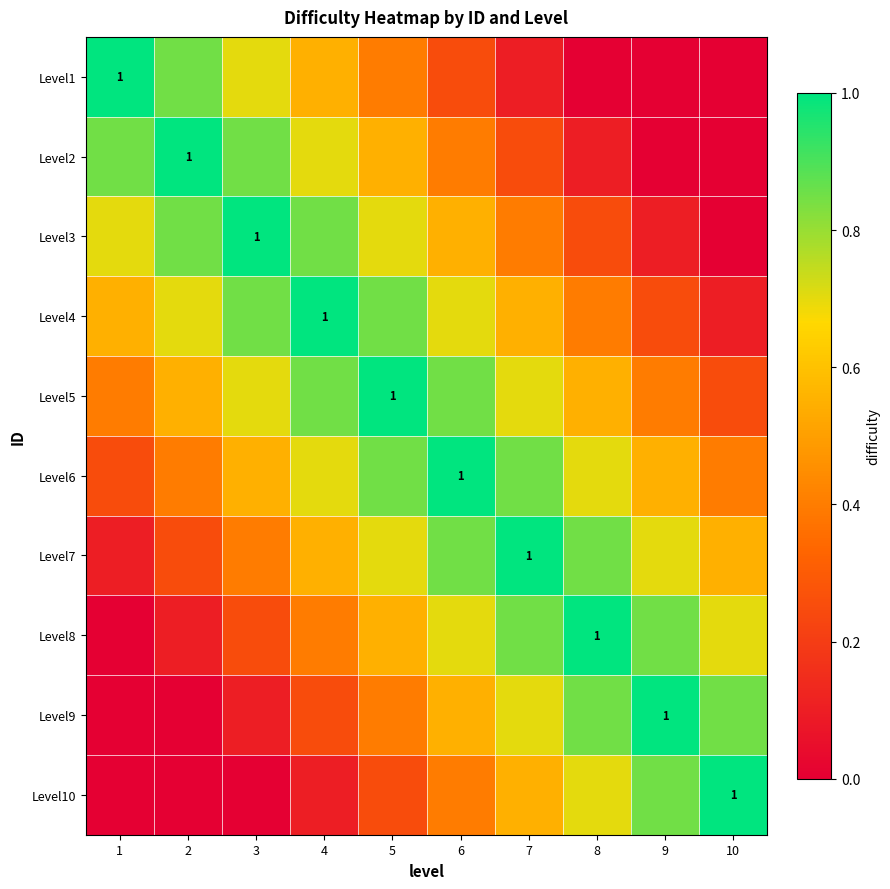

What is the approximate value of Level4 at 5?

0.8